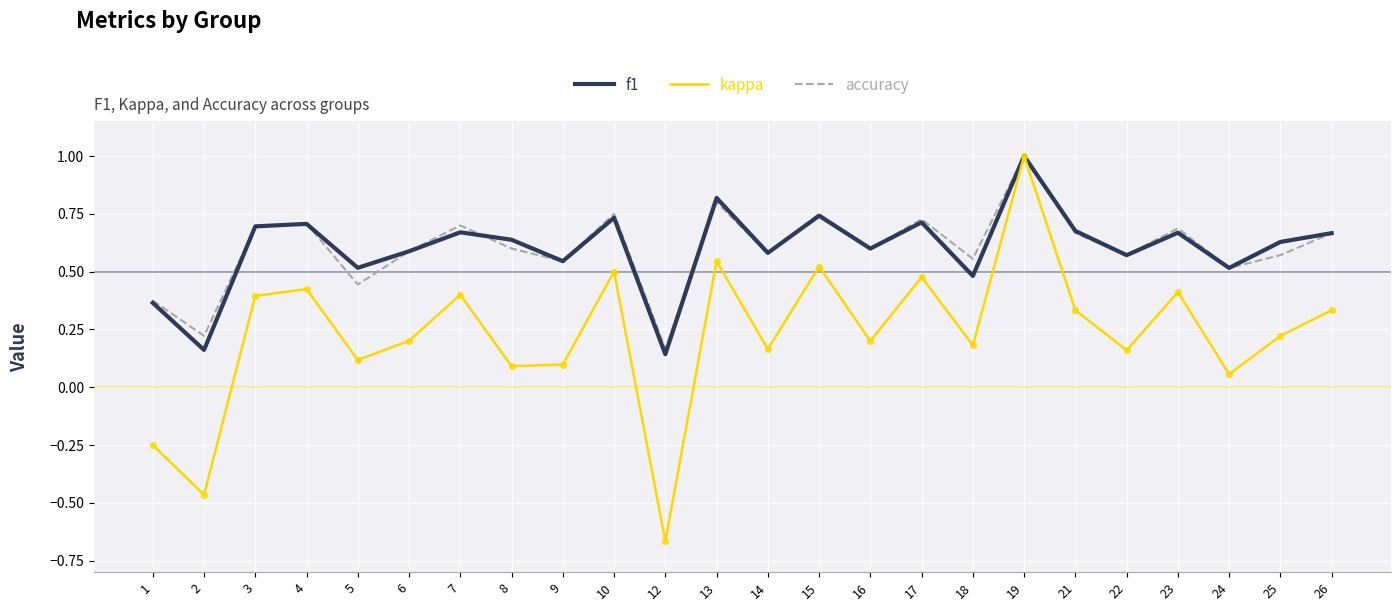

Which series has the largest range (max minus min)?

kappa